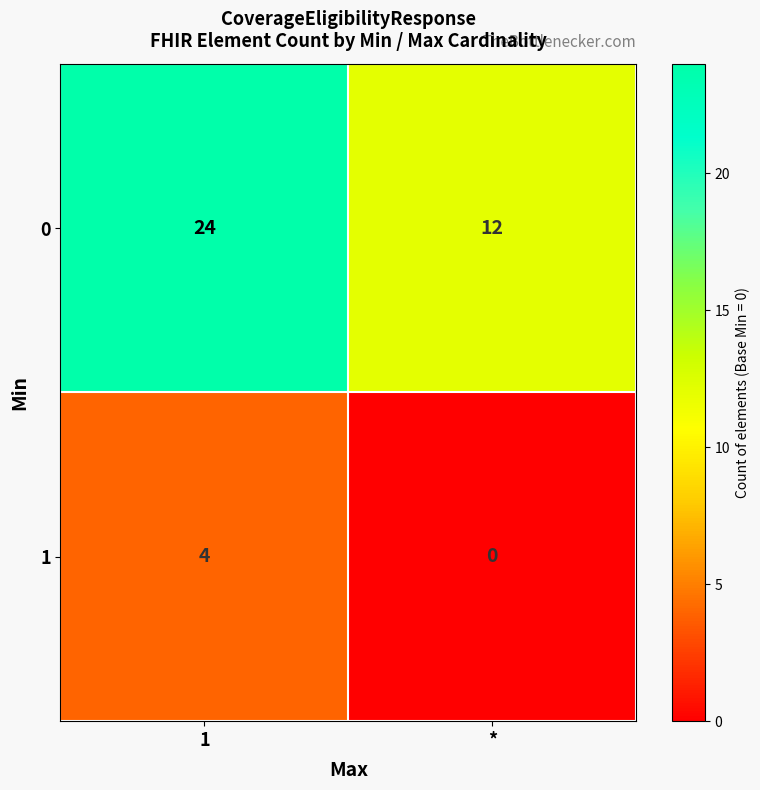

What is the sum of all 0 values?

36